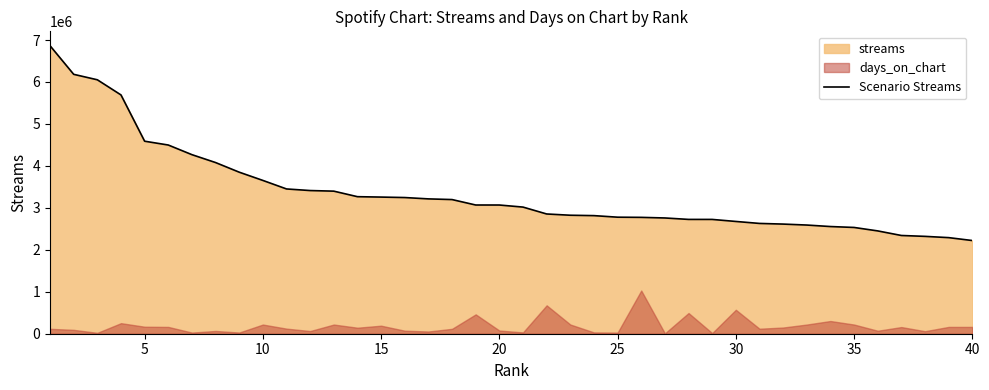

What is the lowest value of the Scenario Streams series?

2220916